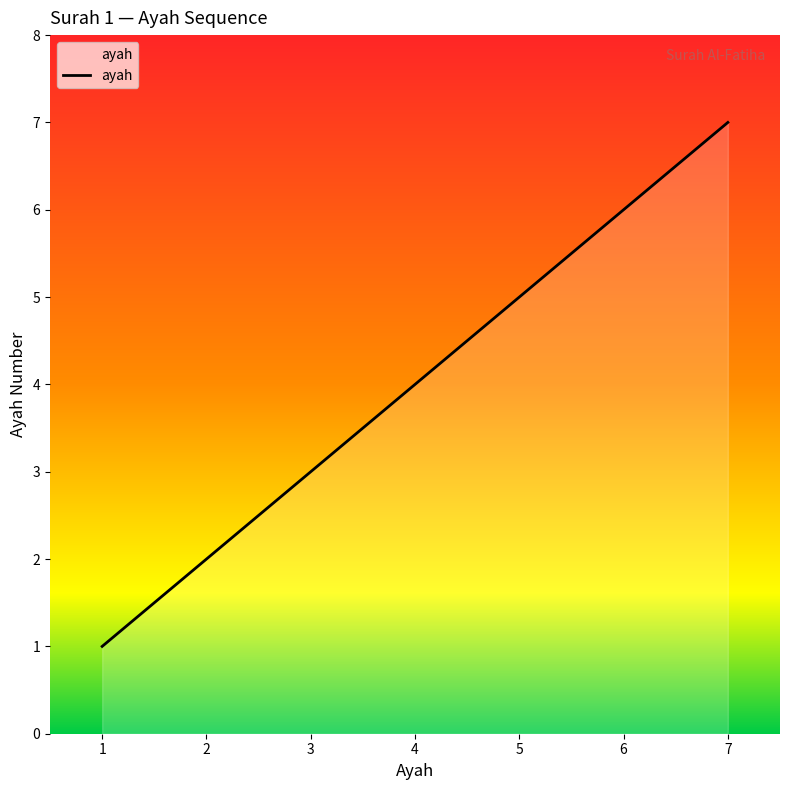

Reading left to right, what are all the values shown in this chart?

1	2	3	4	5	6	7